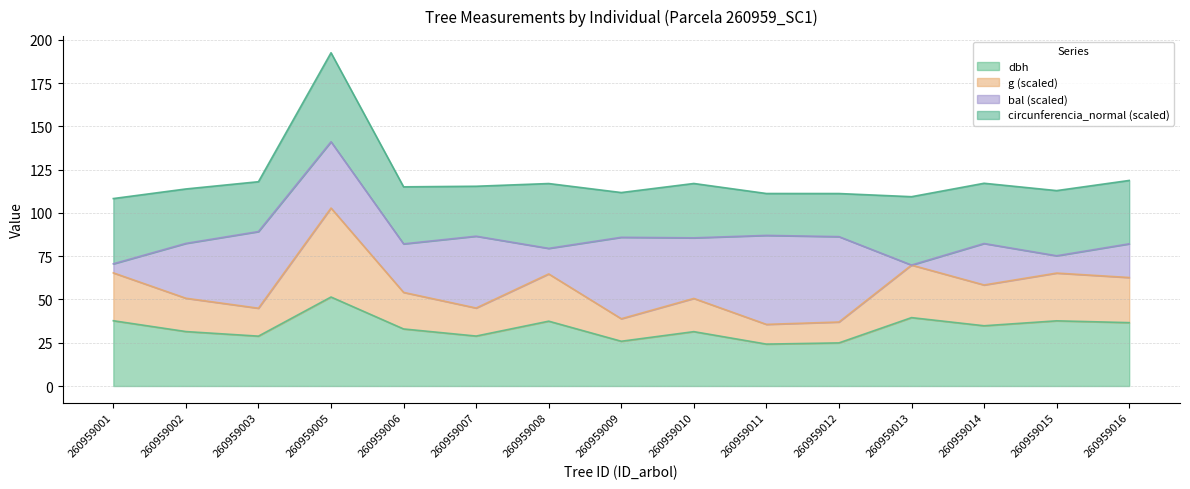

Is it true that dbh equals 36.6 at 260959016?

True